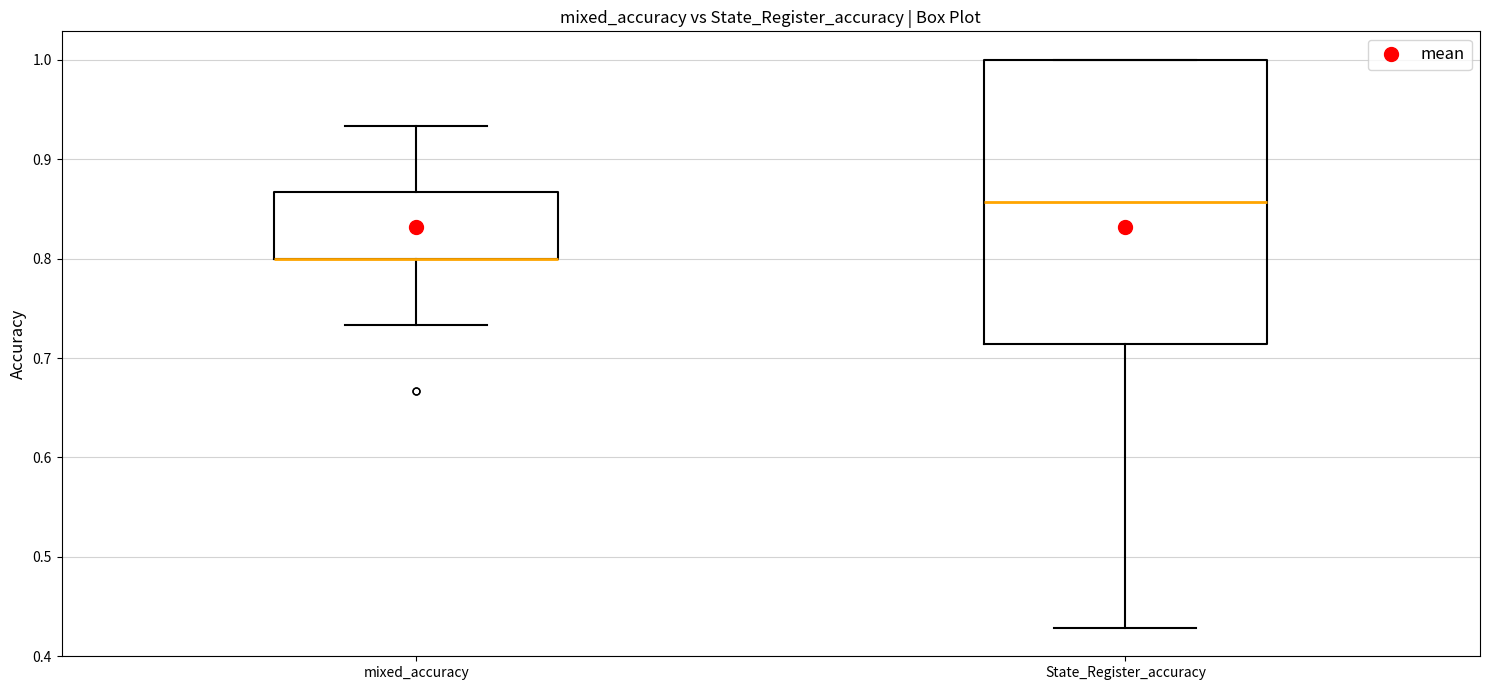

Reading left to right, transcribe this box plot: for each box, give where its median line is, the range the box spans, and where its two whiskers end, as read against the y-axis. The values are not printed on the chart, so give them approximately, as read against the axis.

mixed_accuracy: median 0.80 (drawn on the box's lower edge), box 0.80 to 0.87, whiskers 0.73 to 0.93
State_Register_accuracy: median 0.86, box 0.71 to 1.00, whiskers 0.43 to 1.00